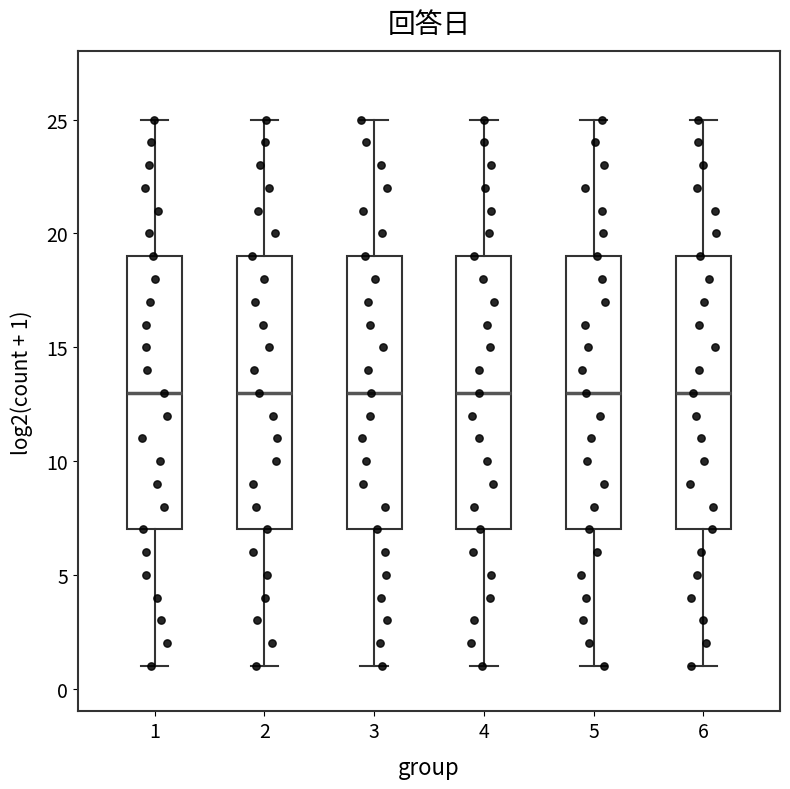

Reading left to right, transcribe this box plot: for each box, give where its median line is, the range the box spans, and where its two whiskers end, as read against the y-axis. The values are not printed on the chart, so give them approximately, as read against the axis.

1: median 13, box 7 to 19, whiskers 1 to 25
2: median 13, box 7 to 19, whiskers 1 to 25
3: median 13, box 7 to 19, whiskers 1 to 25
4: median 13, box 7 to 19, whiskers 1 to 25
5: median 13, box 7 to 19, whiskers 1 to 25
6: median 13, box 7 to 19, whiskers 1 to 25